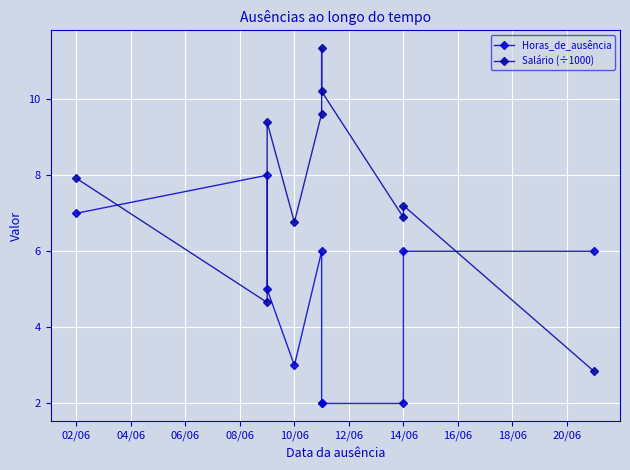

What is the difference between the maximum and second lowest values in the Salário (÷1000) series?

6.7